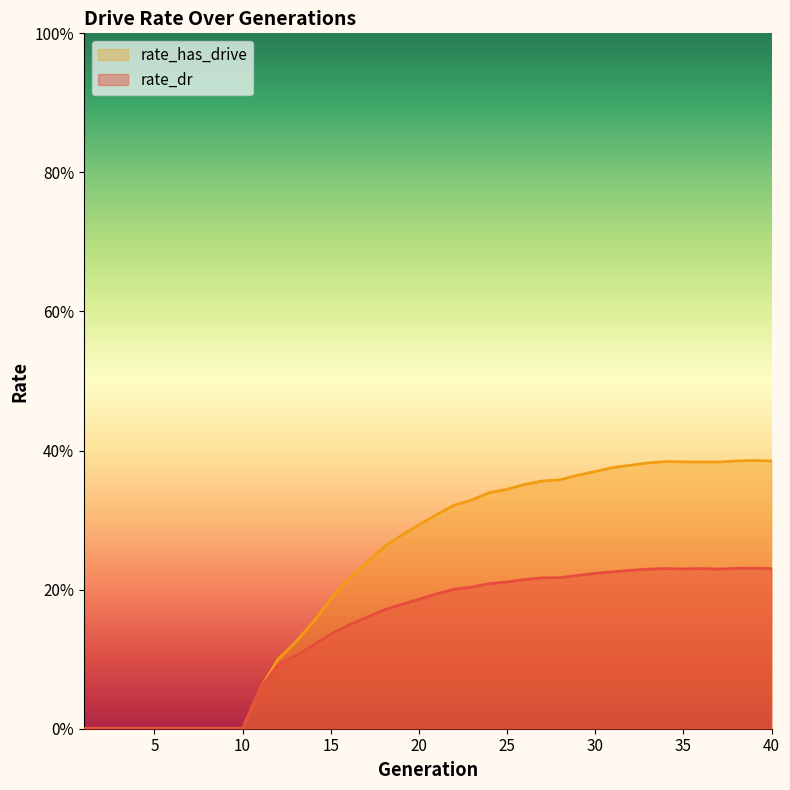

Is the value of rate_dr at 36 greater than the value of rate_has_drive at 35?

No